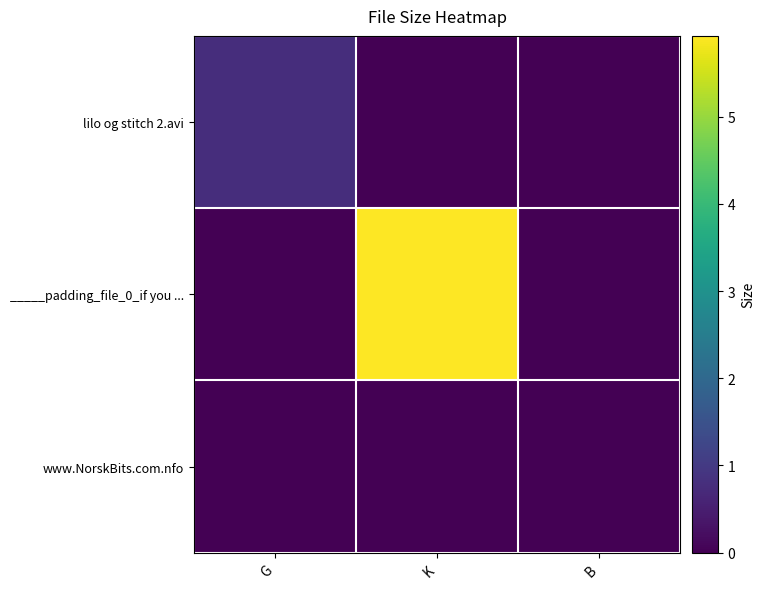

At which category does the chart reach its peak across all series?

K